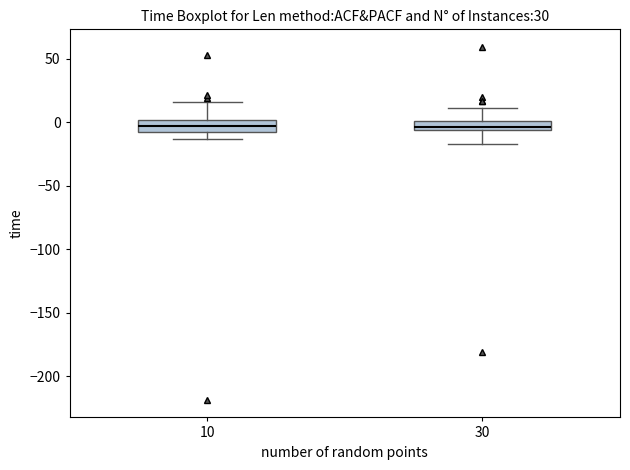

Where does the upper whisker of the box at x = 30 end on the y-axis? The values are not printed on the chart, so give them approximately, as read against the axis.

10